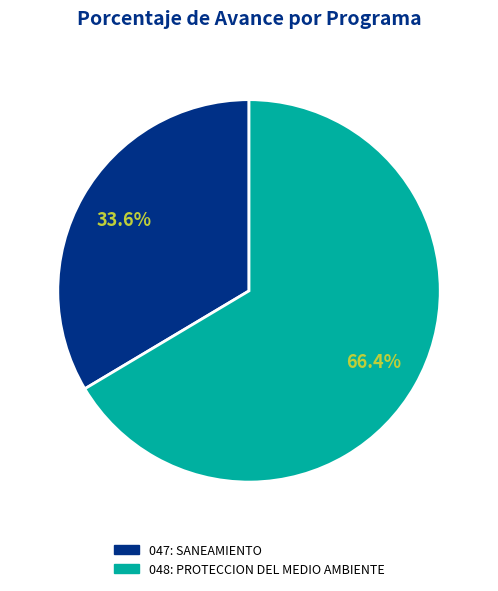

Is it true that 047: SANEAMIENTO is 19% of the pie?

False